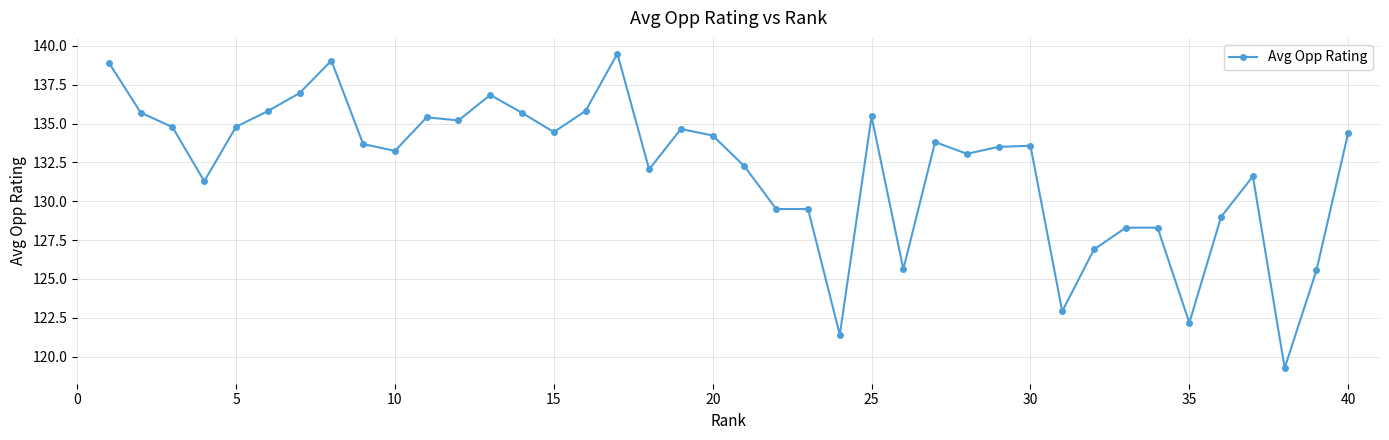

True or false: there are more than 1 points higher than both neighbors.

True